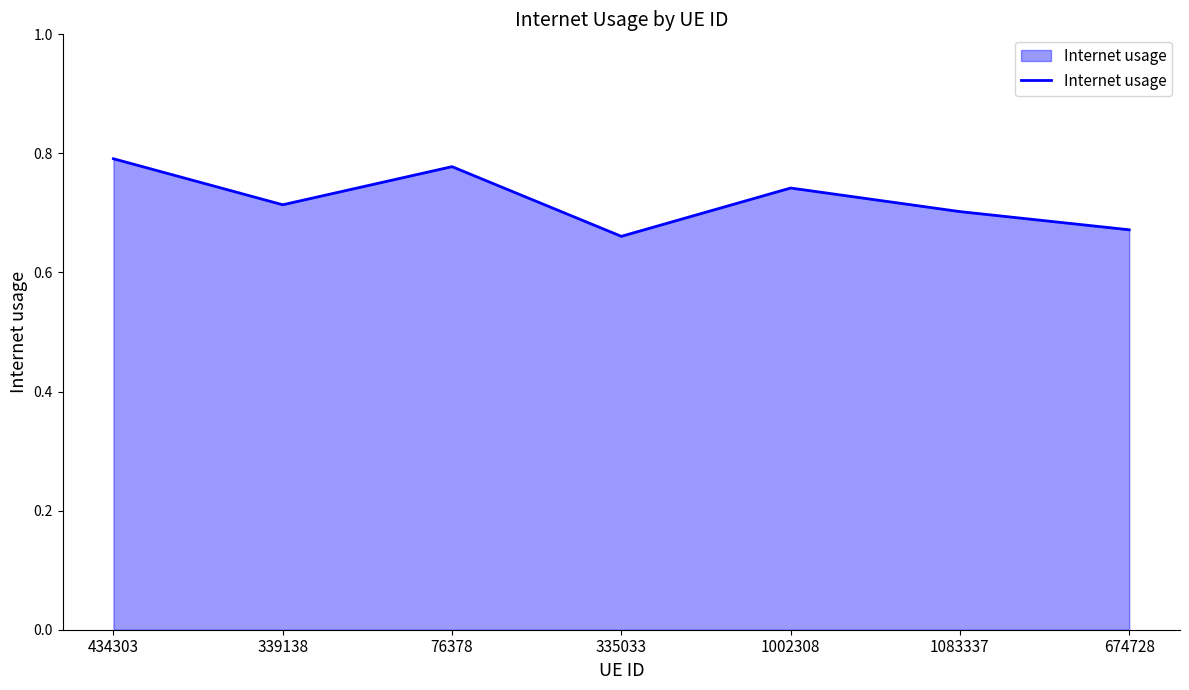

Rank the categories by value from lowest to highest.

335033, 674728, 1083337, 339138, 1002308, 76378, 434303